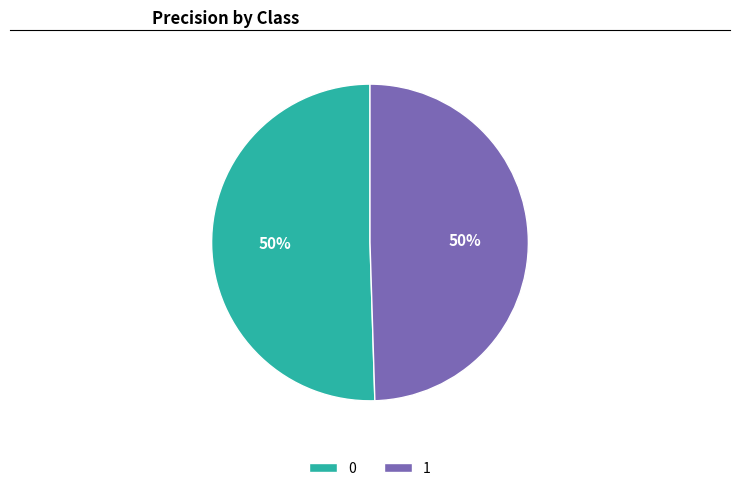

How many segments does this pie chart have?

2